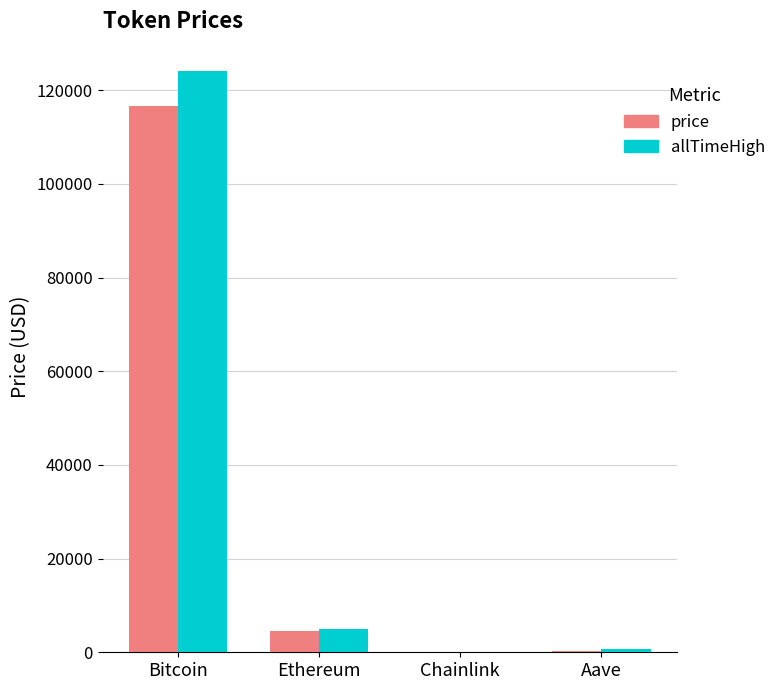

At which label is price closest to 58383?

Ethereum